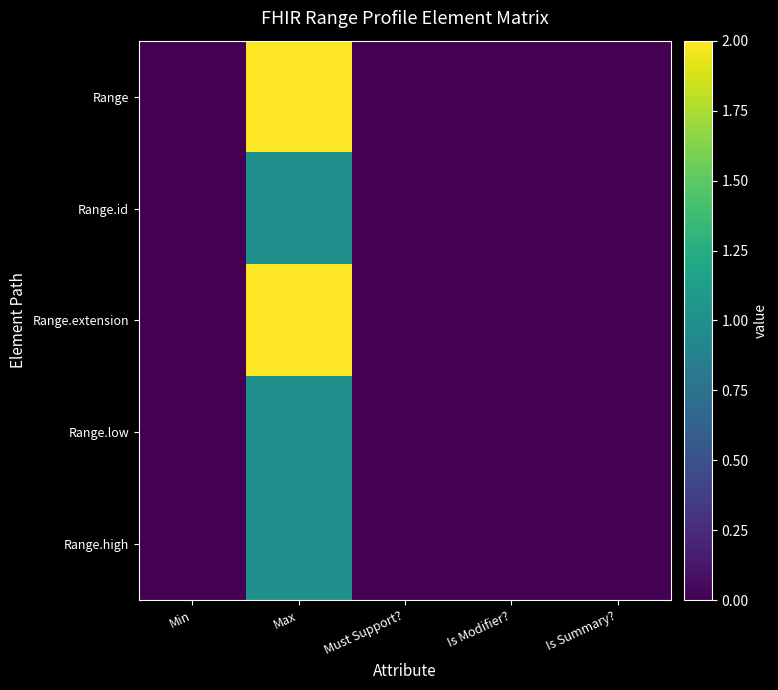

At which category does the chart reach its minimum across all series?

Min